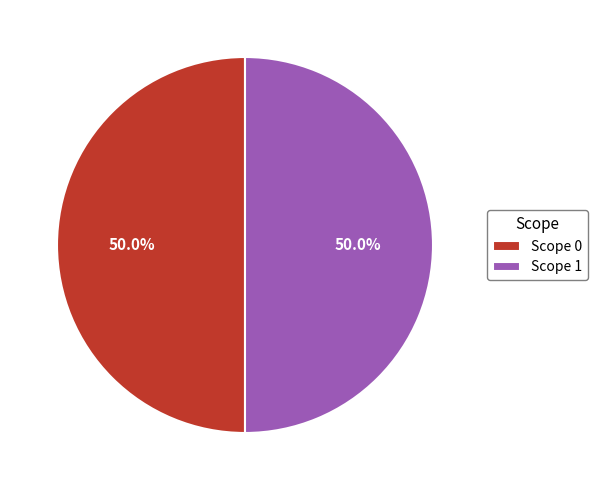

What percentage is NOT represented by Scope 1?

50.0%